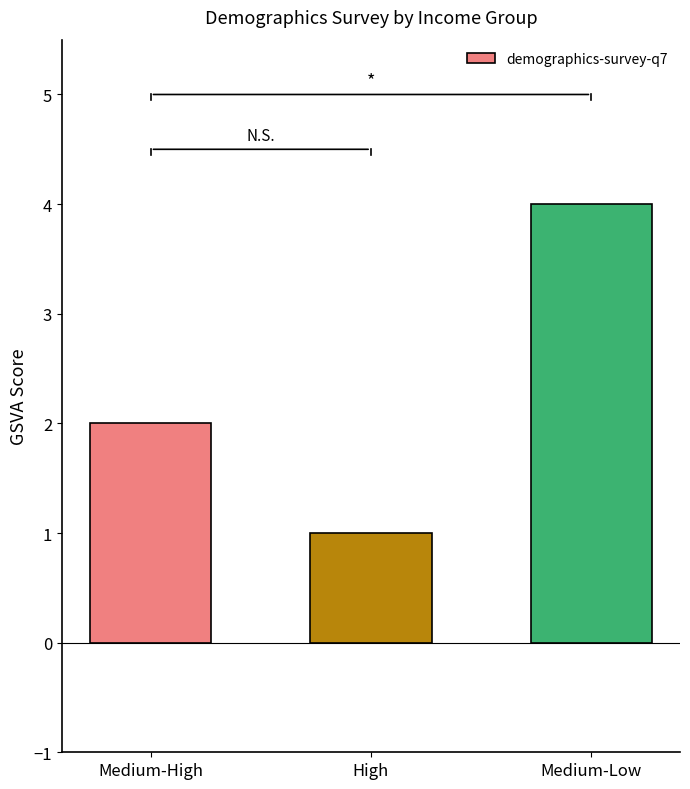

The chart shows a value of 3 at Medium-High. True or false?

False